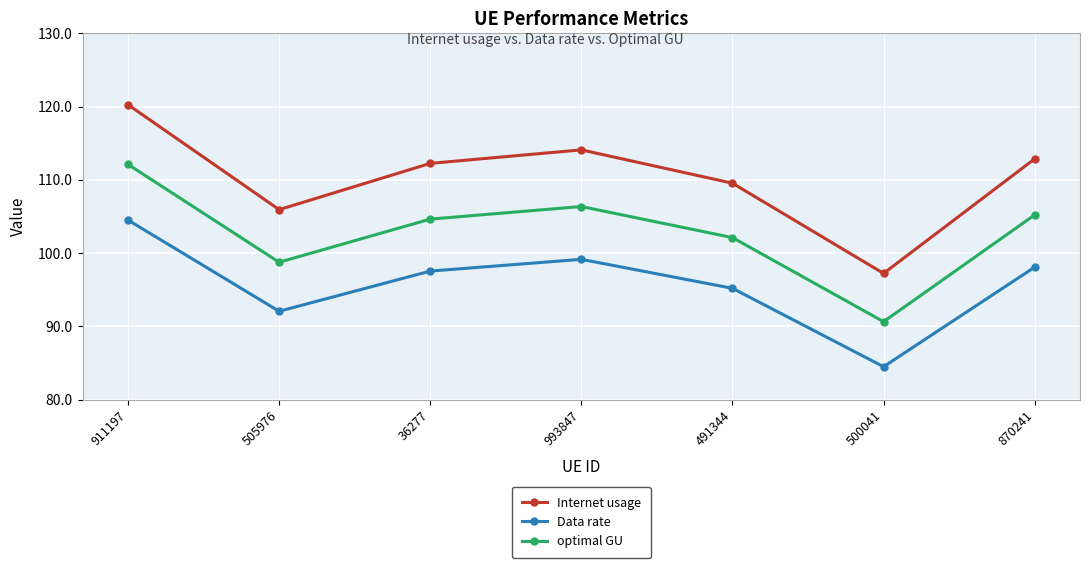

In optimal GU, how many points are higher than both neighbors (excluding endpoints)?

1